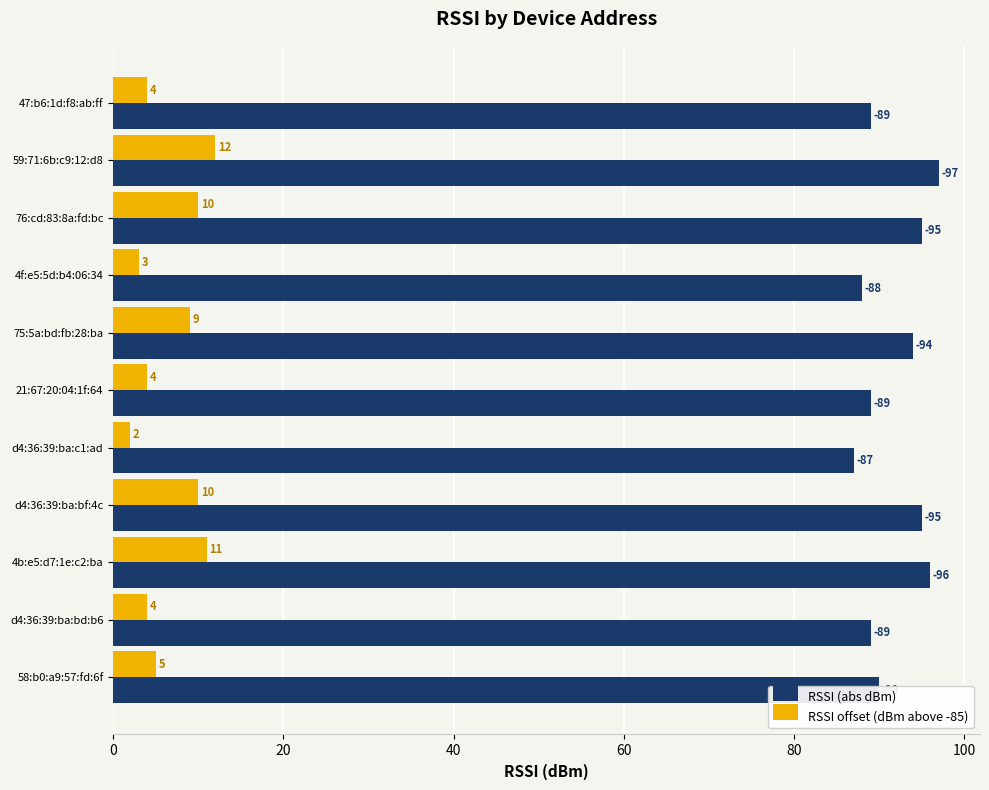

What is the spread (max minus min) of values at 47:b6:1d:f8:ab:ff?

85